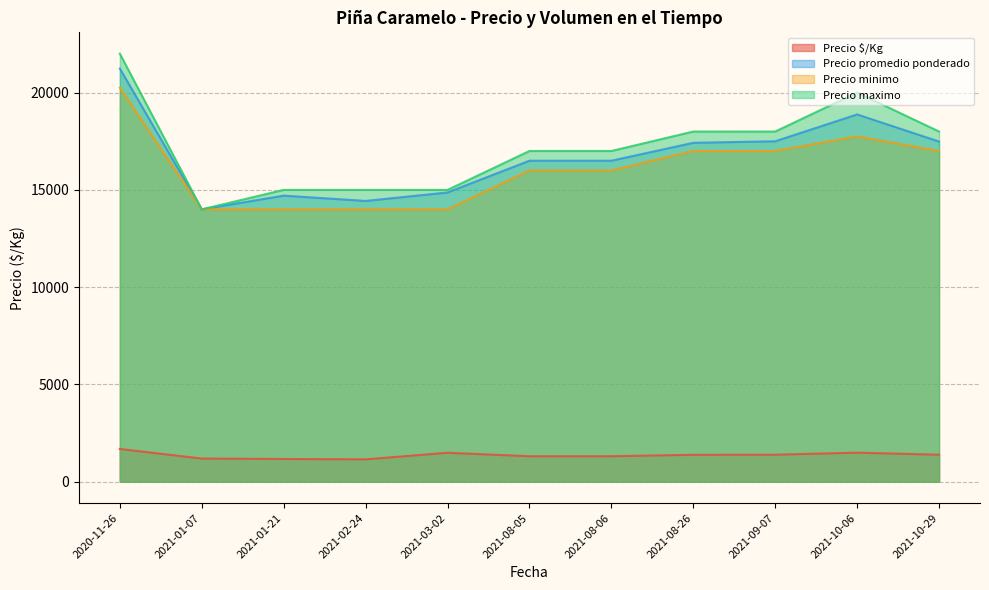

The value of Precio promedio ponderado at 2021-08-06 is 16500. True or false?

True